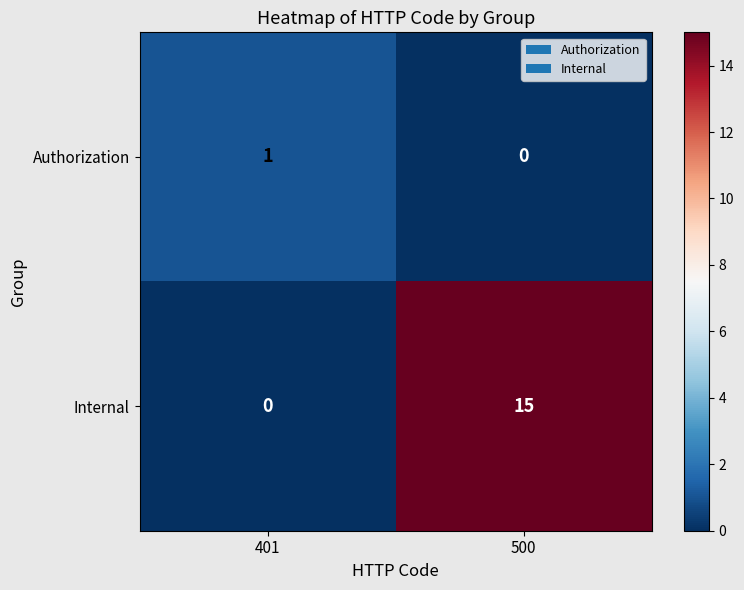

Where is Internal nearest to the value 7?

401